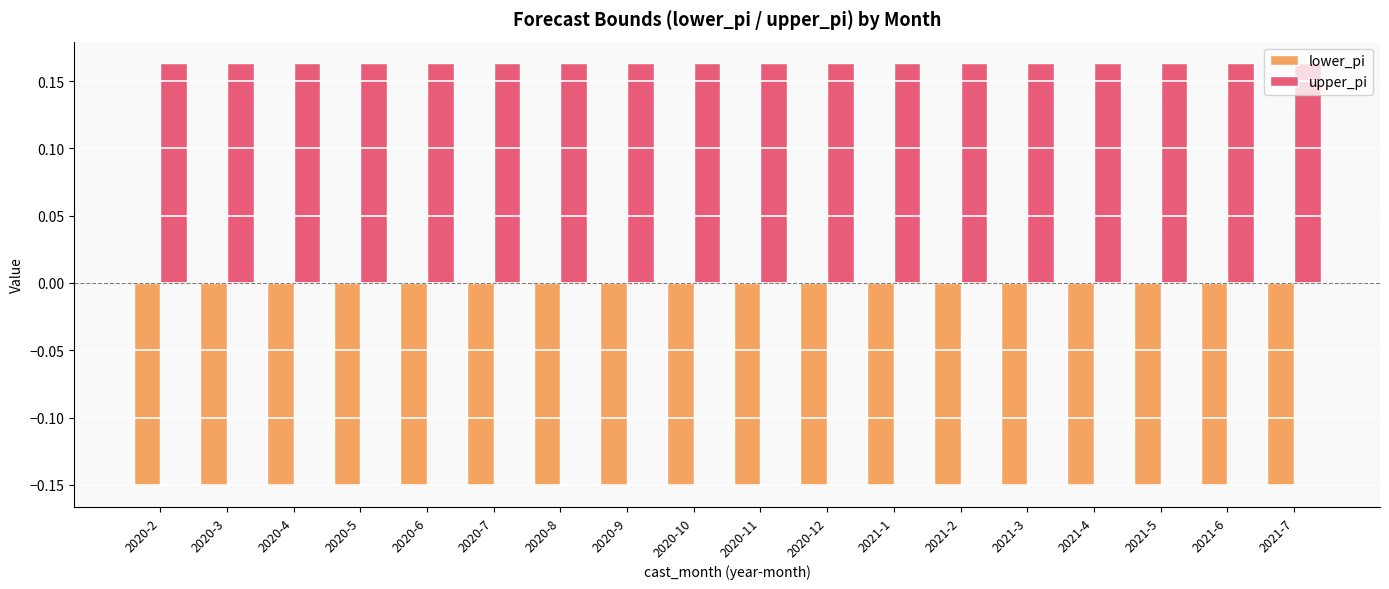

Which series has the largest total across all categories?

upper_pi